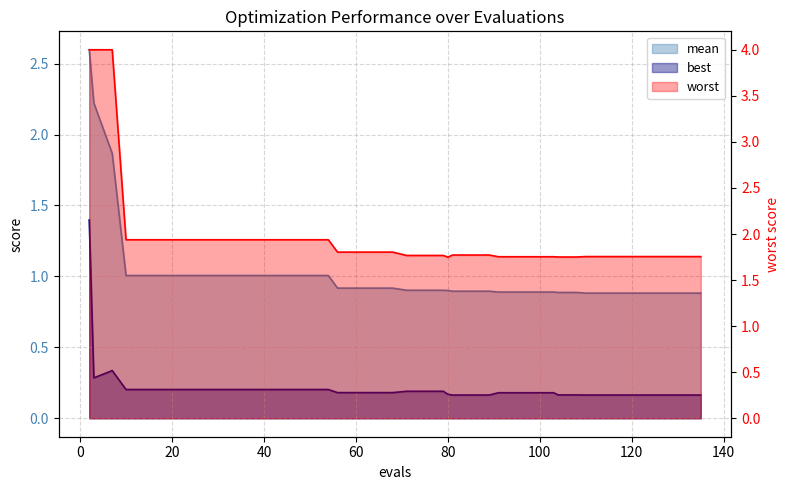

True or false: worst and mean cross at least once.

False